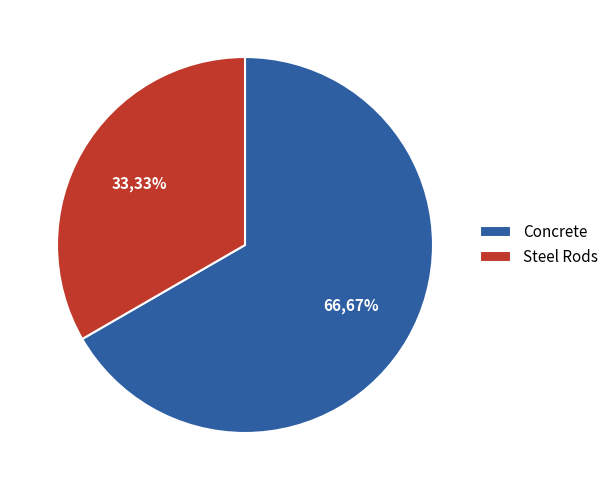

Is there a majority slice in this chart?

Yes